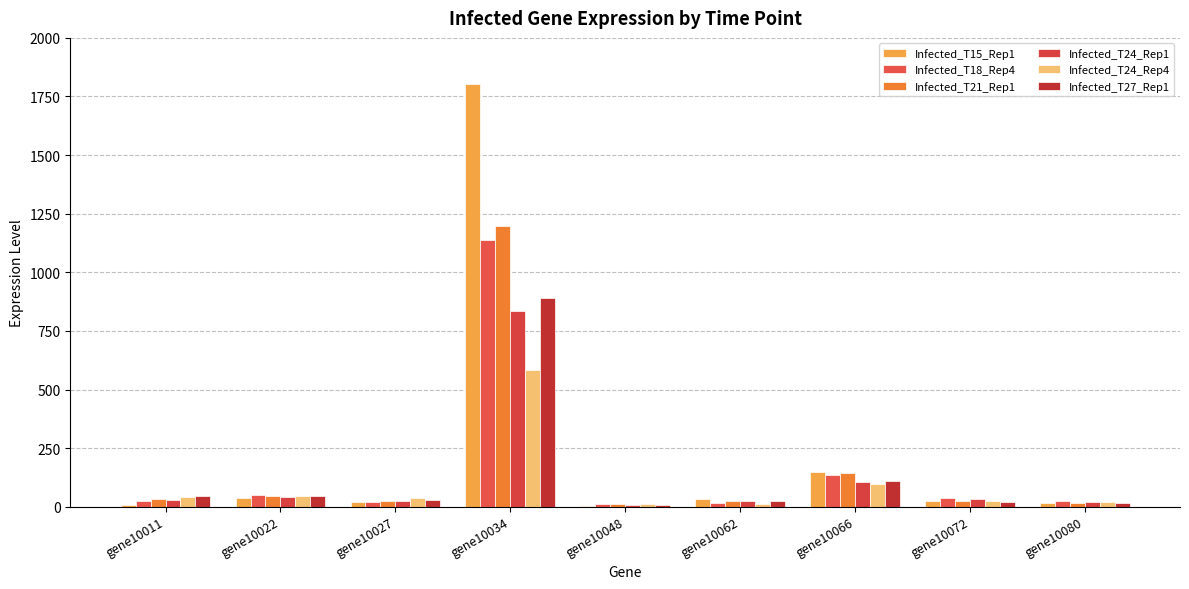

Which series changed the most between gene10011 and gene10062?

Infected_T24_Rep4